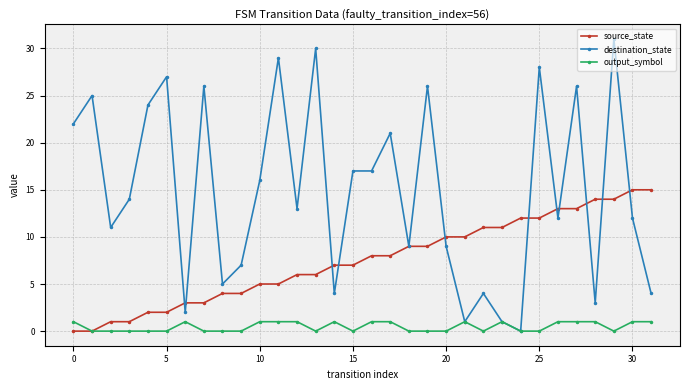

Which series has the largest range (max minus min)?

destination_state